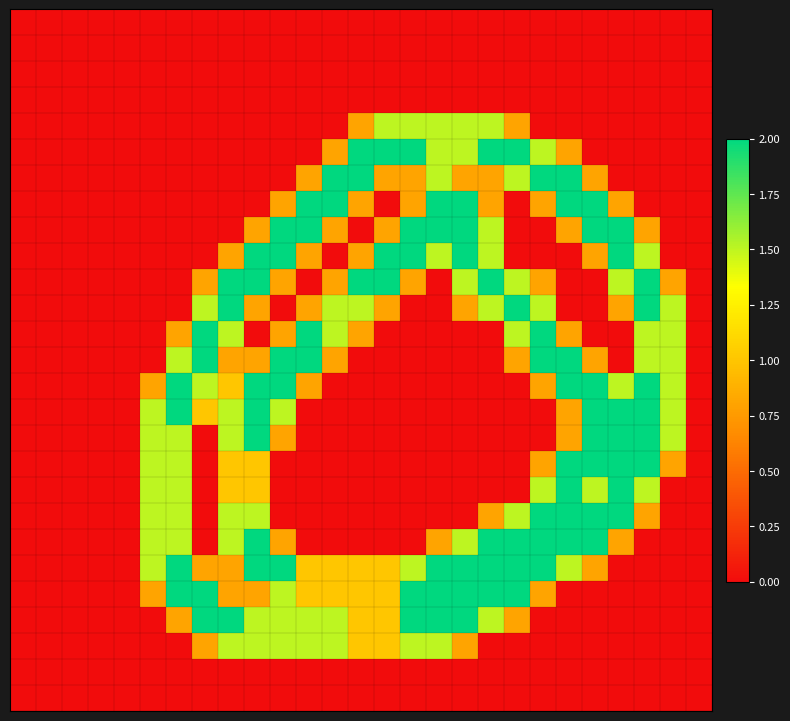

Which category has the highest value across all series?

13